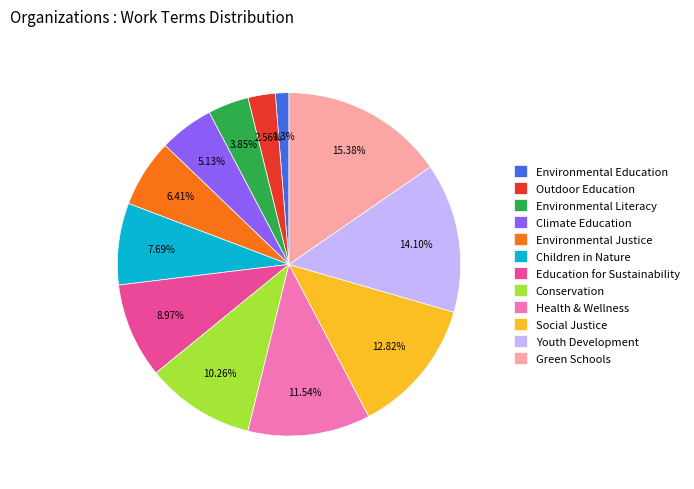

Which category has the smallest portion of the pie?

Environmental Education